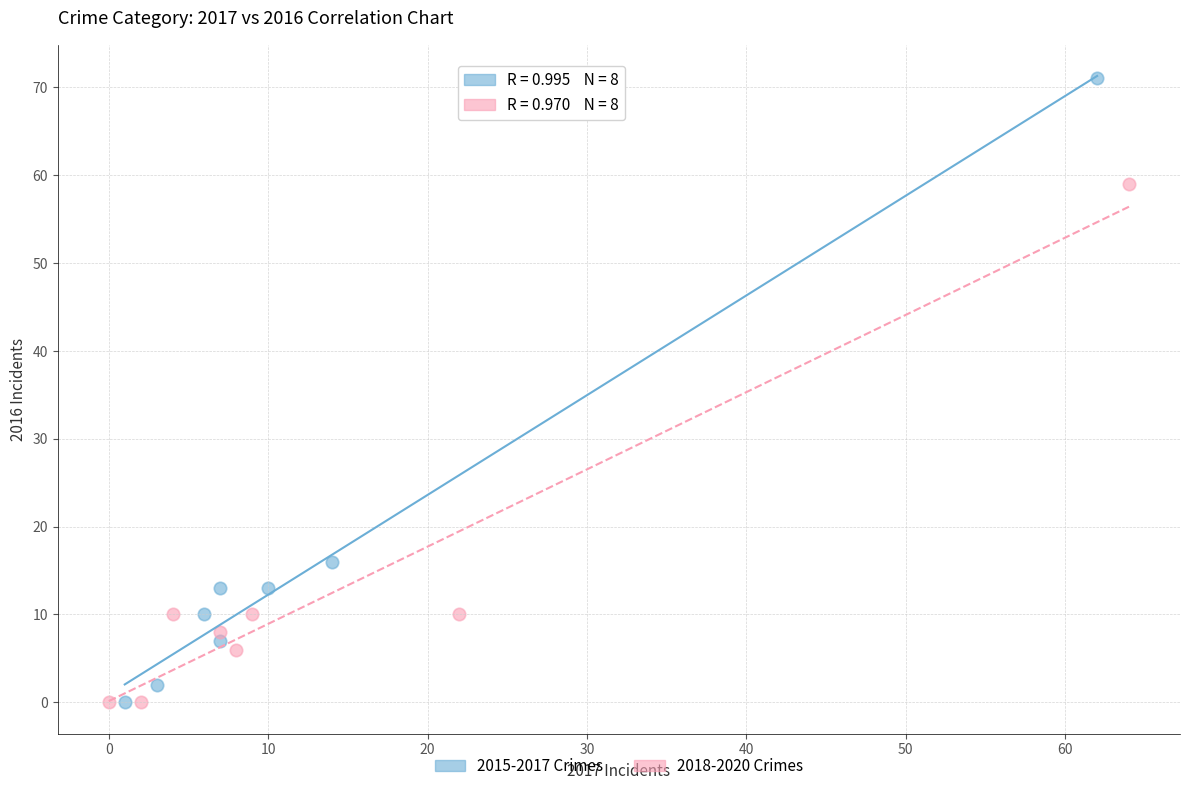

What are all the series names shown in the legend?

2015-2017 Crimes, 2018-2020 Crimes